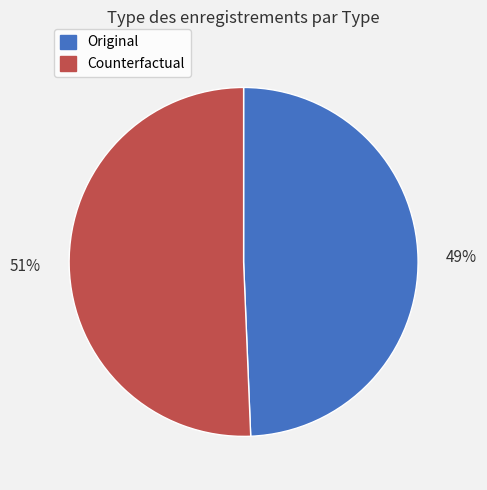

To the nearest percent, what is the combined percentage of Original and Counterfactual?

100%